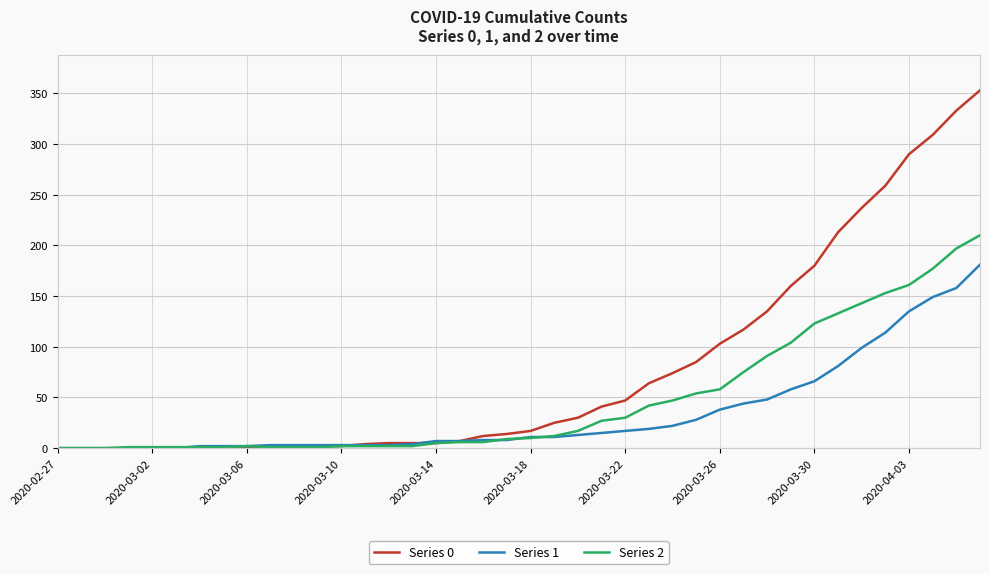

Rank the series by their average value, from highest to lowest.

Series 0, Series 2, Series 1